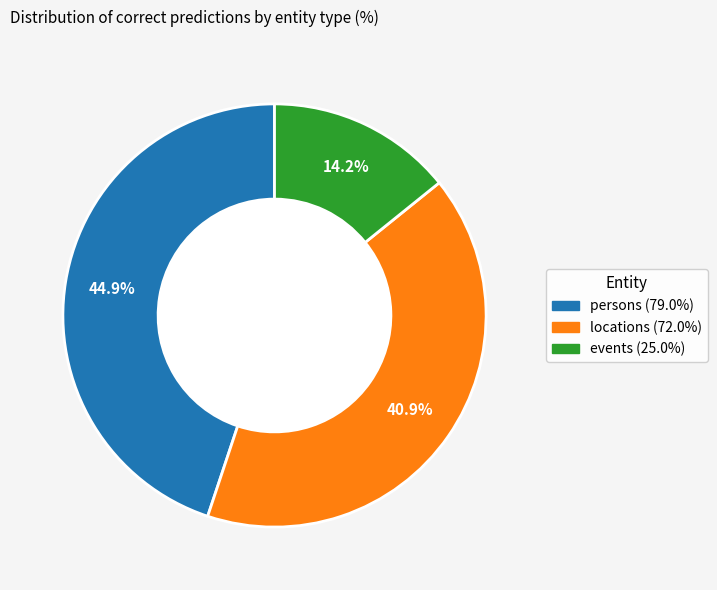

Between persons and locations, which is larger?

persons